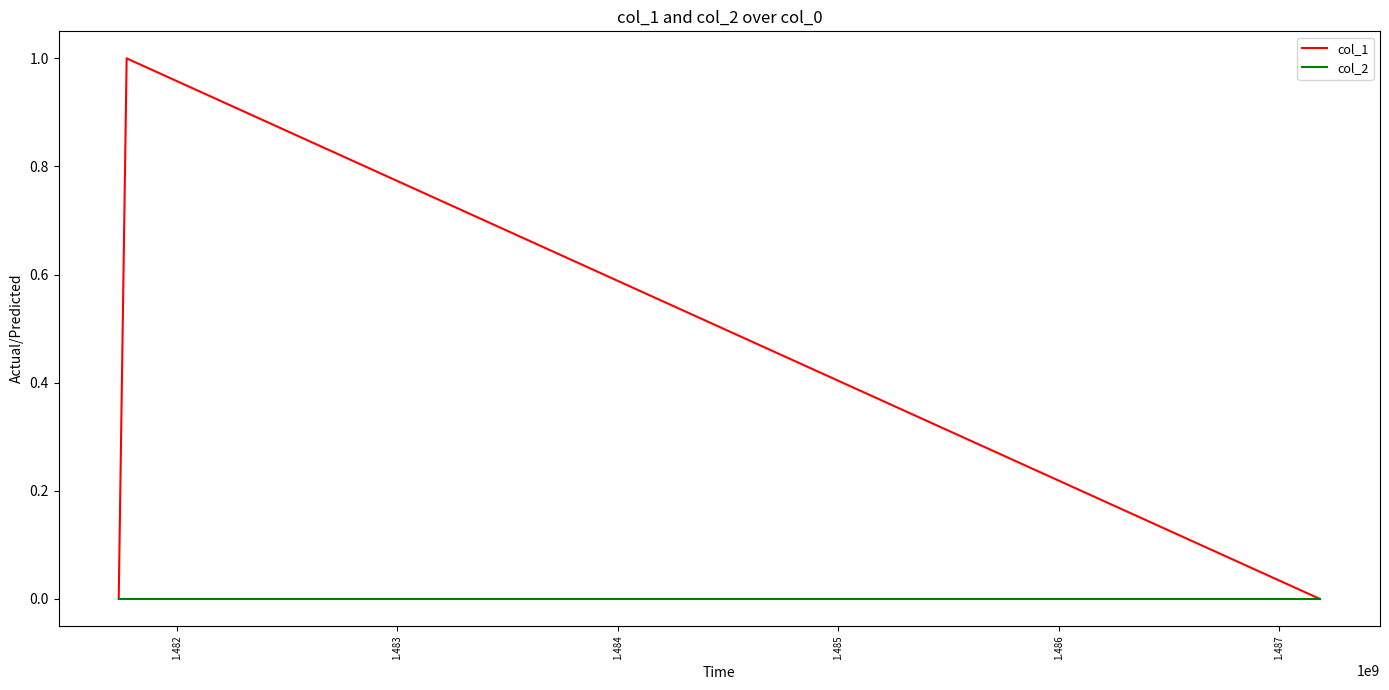

Count the number of data series in this chart.

2